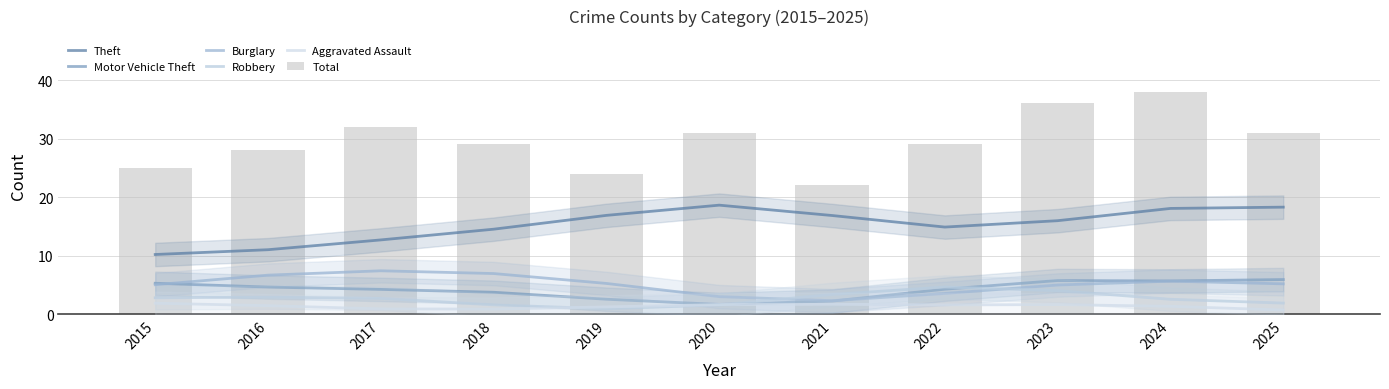

Which series has the widest spread of values?

Total